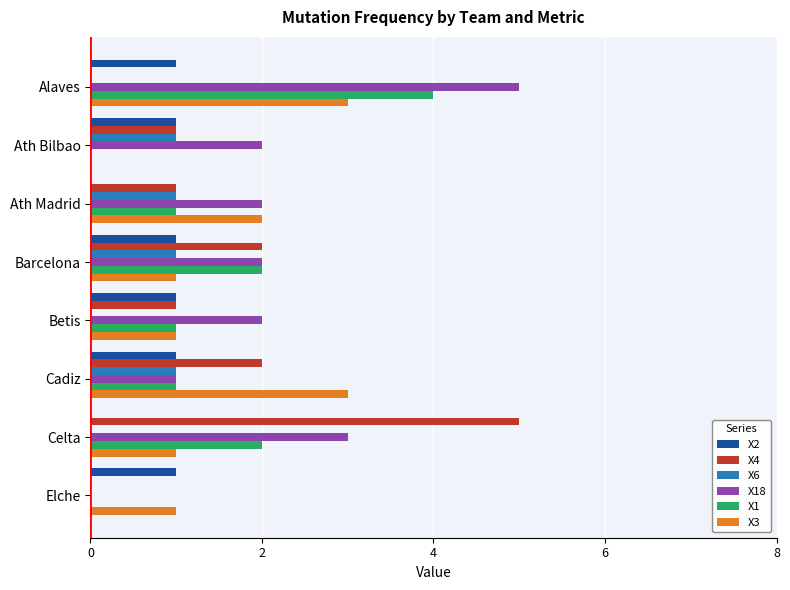

What is the sum of all X6 values?

4